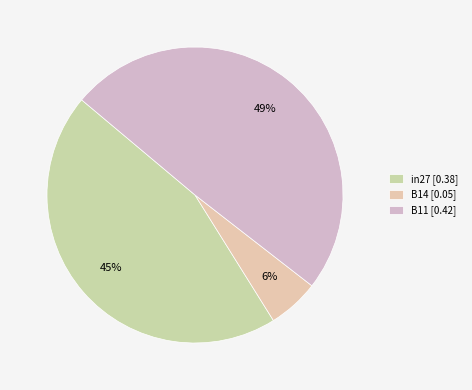

How much of the chart is everything except B14?

94.4%